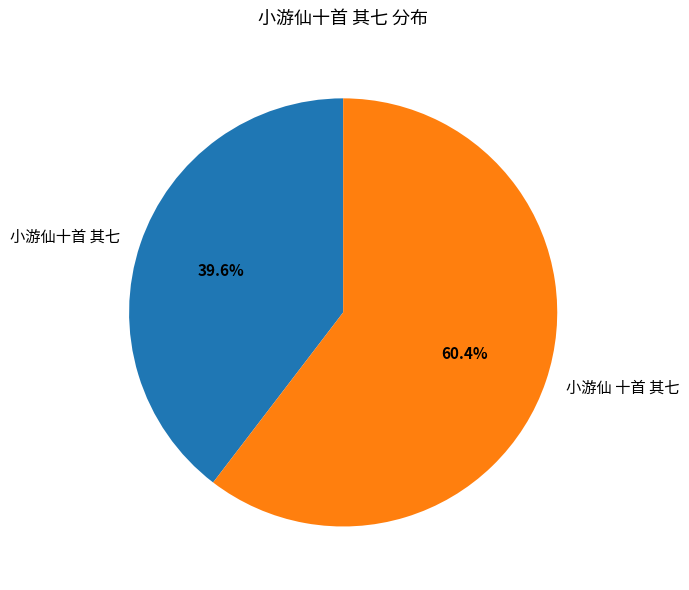

To the nearest percent, what is the difference between the 小游仙十首 其七 and 小游仙 十首 其七 slice percentages?

21%